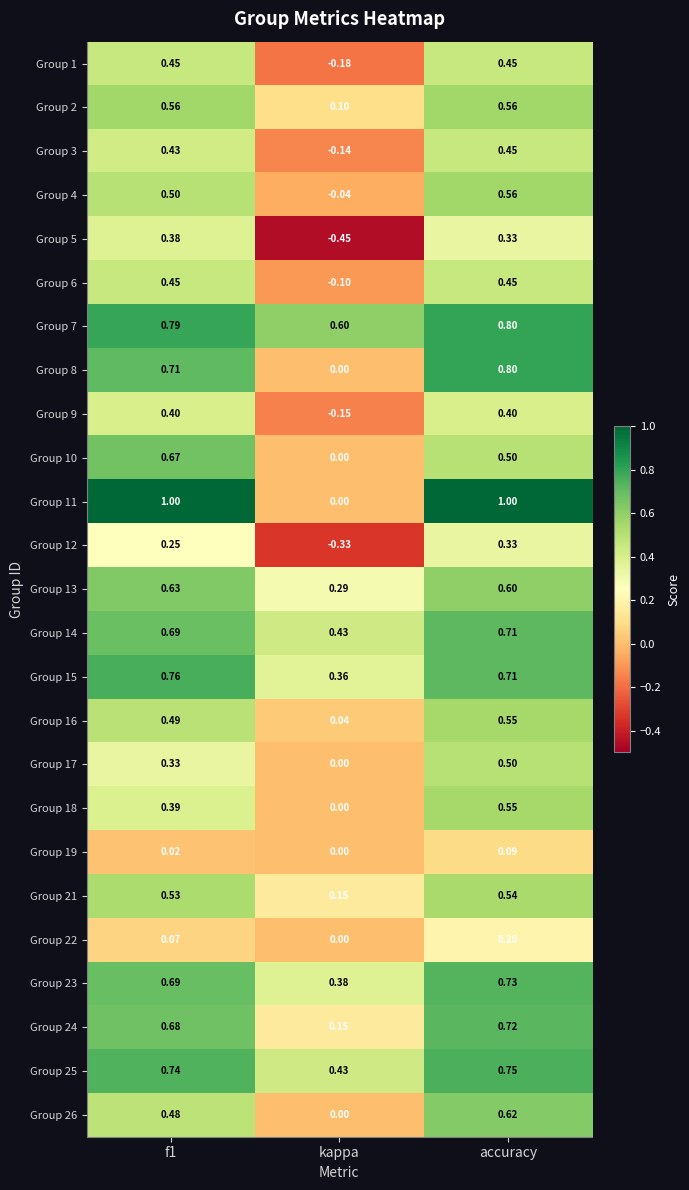

Which label corresponds to the smallest value in the chart?

kappa